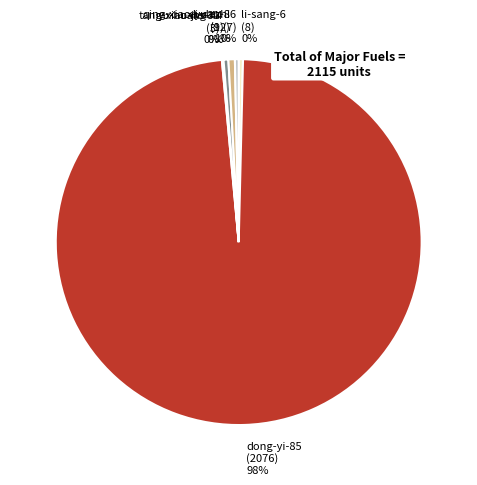

What is the ratio of the value at di-dezhi to the value at yu-huang-44?

1.3